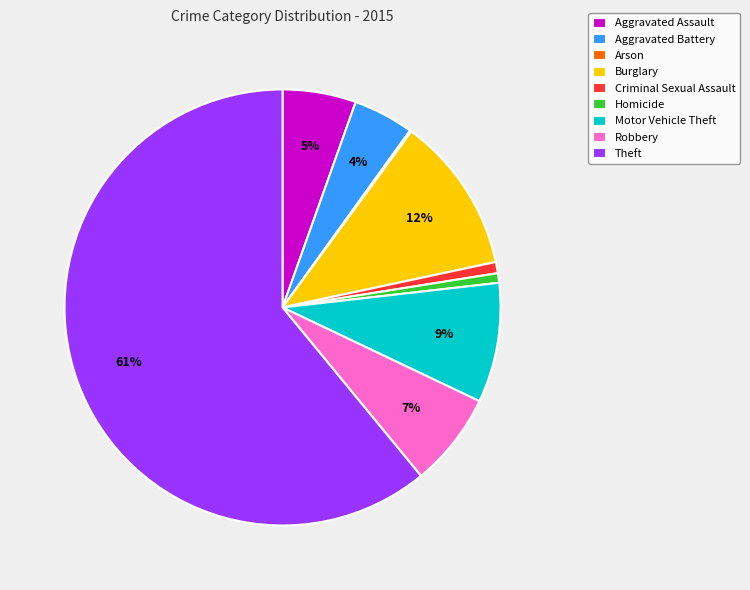

To the nearest percent, what is the difference between the largest and smallest slice percentages?

61%